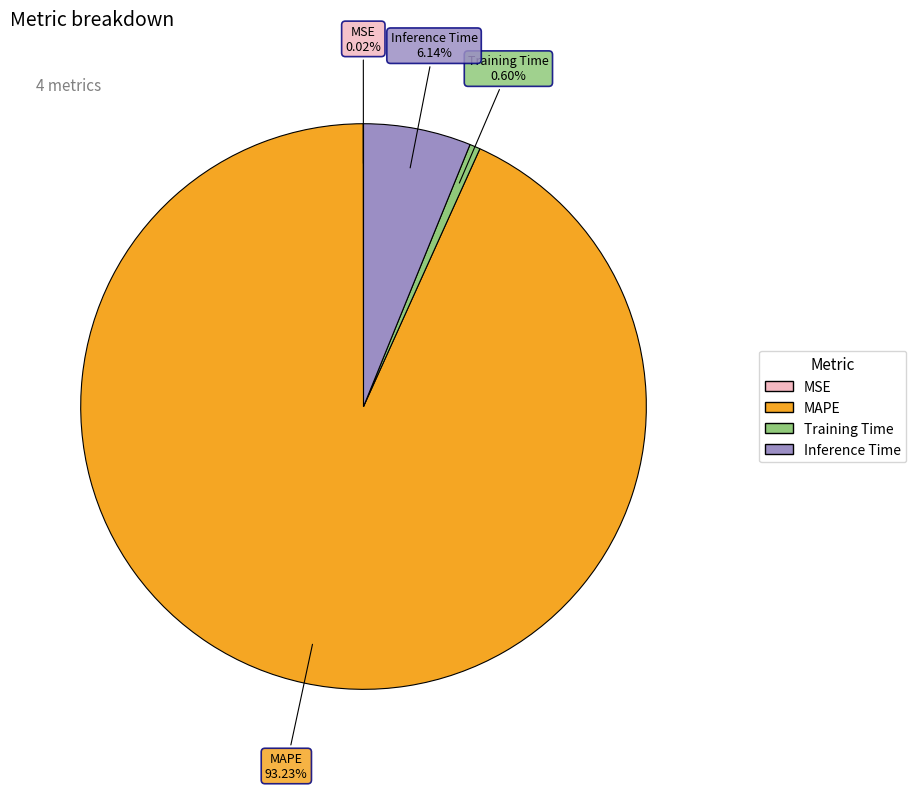

What is the largest slice in the pie chart?

MAPE